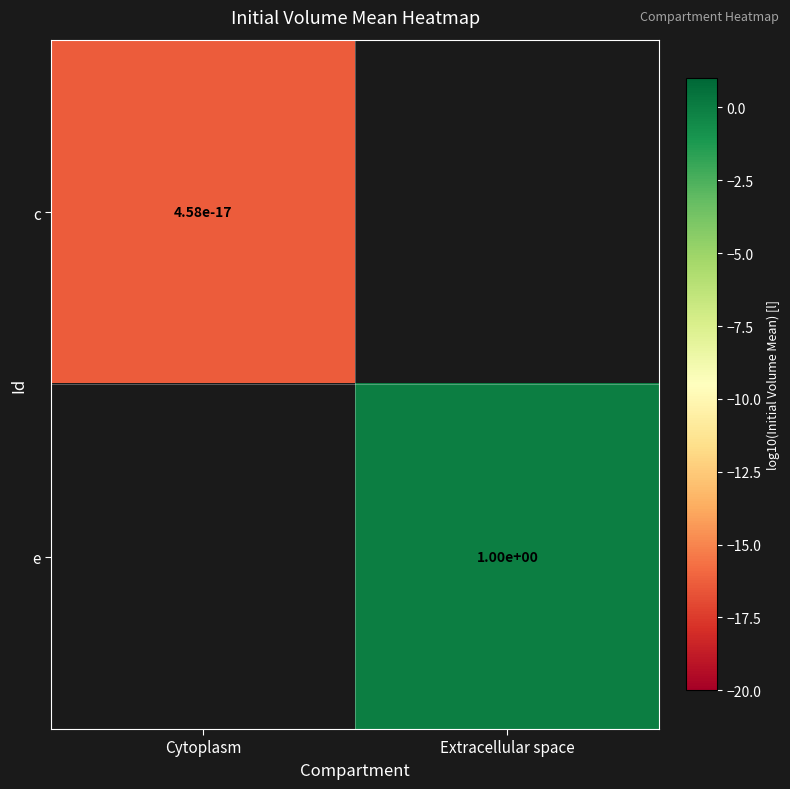

Is the value of e at Extracellular space greater than the value of c at Cytoplasm?

Yes